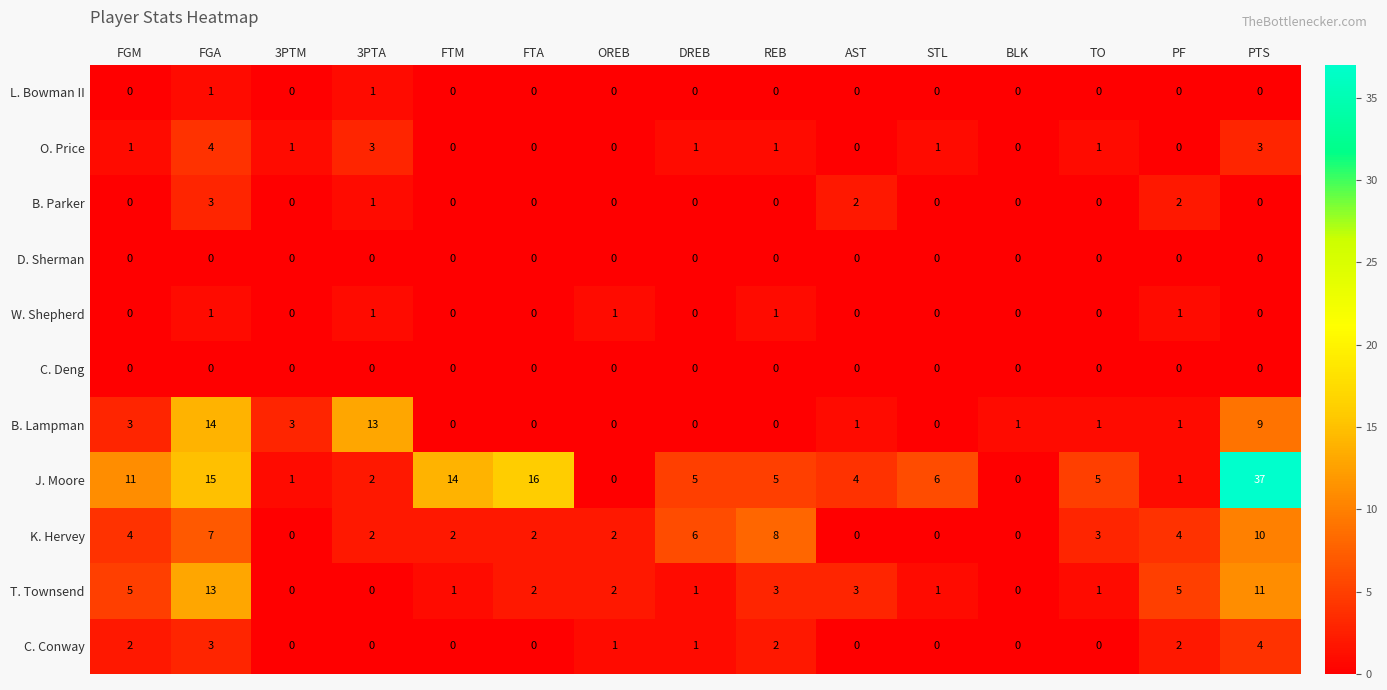

Is it true that L. Bowman II equals 0 at FTM?

True